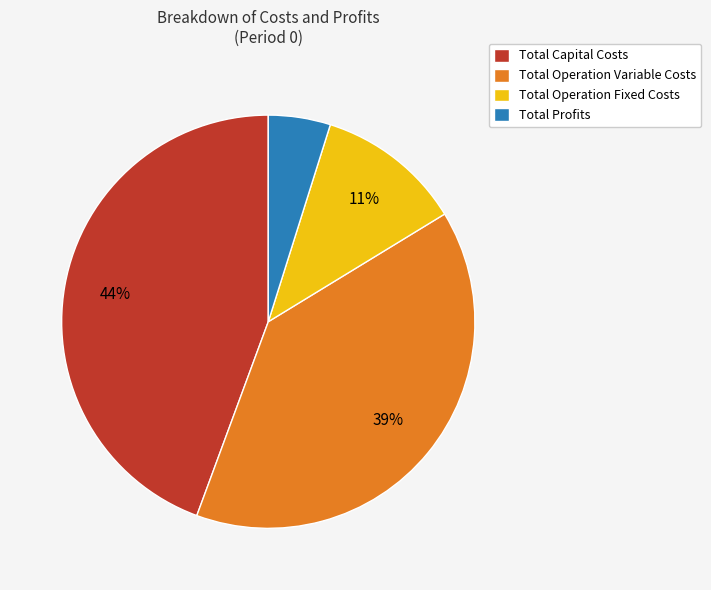

Which has a higher value, Total Profits or Total Operation Fixed Costs?

Total Operation Fixed Costs